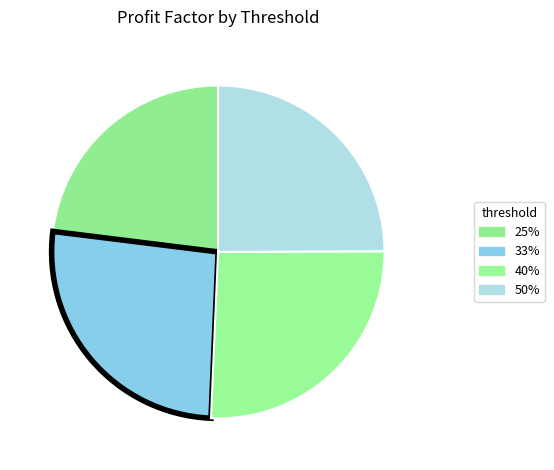

Rank the categories by value from highest to lowest.

33%, 40%, 50%, 25%